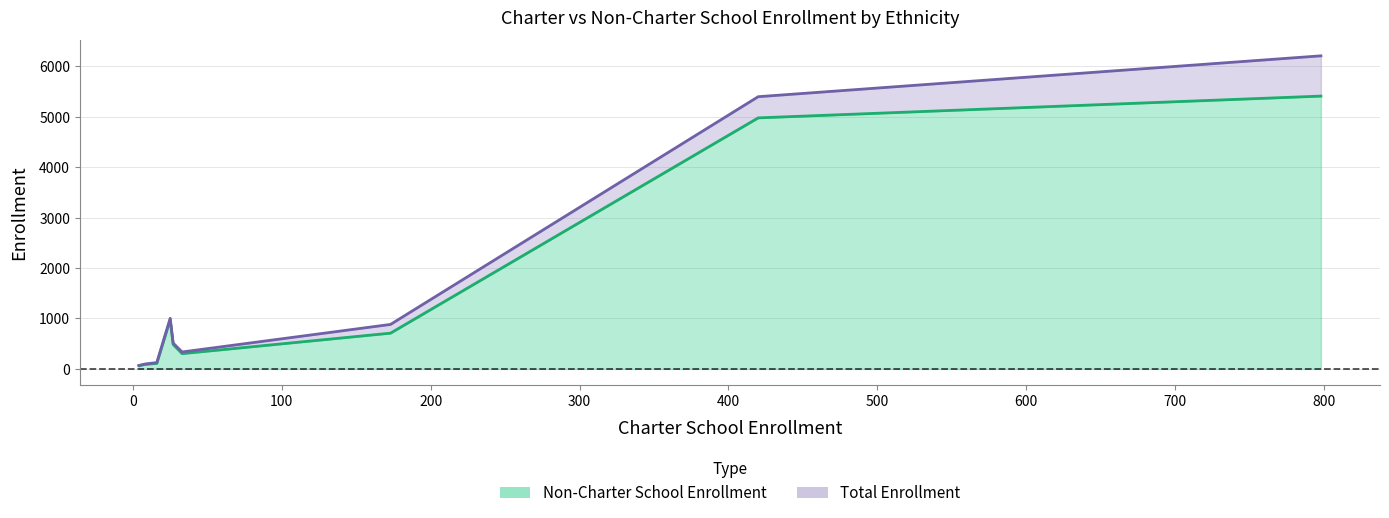

Rank the series by their maximum value, from highest to lowest.

Total Enrollment, Non-Charter School Enrollment